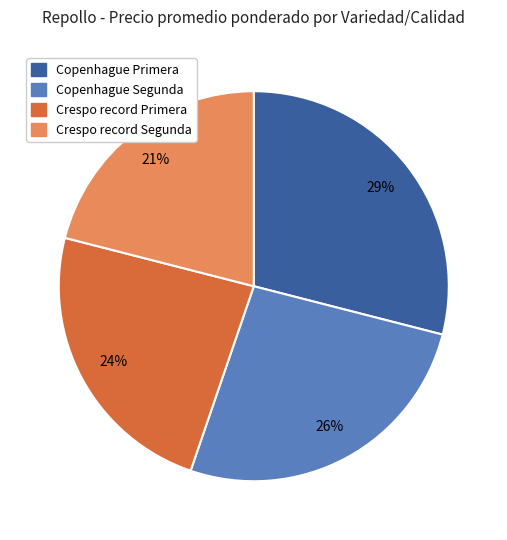

Between Copenhague Segunda and Copenhague Primera, which is larger?

Copenhague Primera